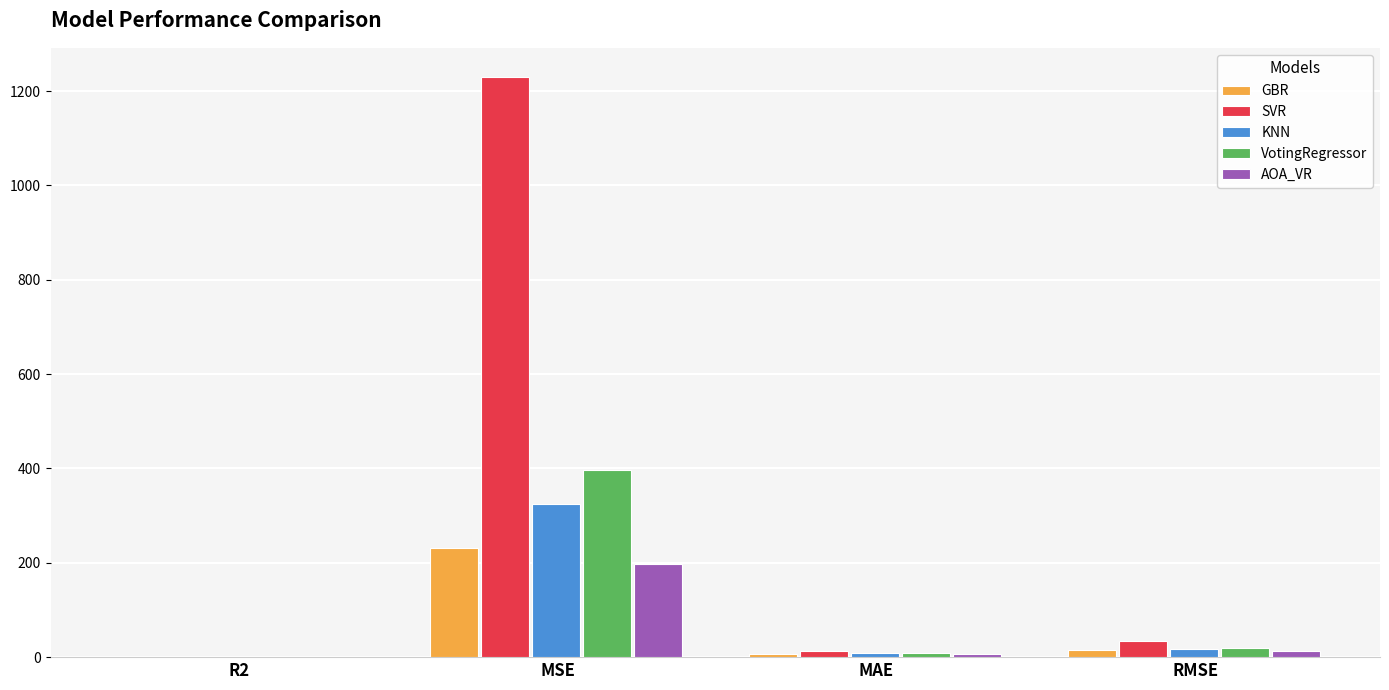

What is the spread (max minus min) of values at R2?

0.2